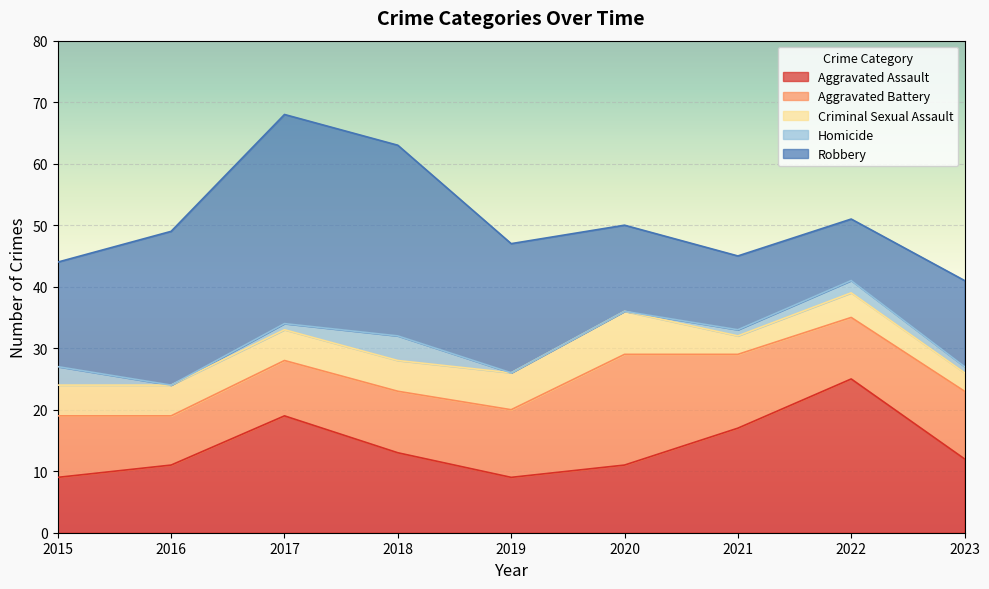

What is the approximate value of Aggravated Battery at 2023, to the nearest 5?

10